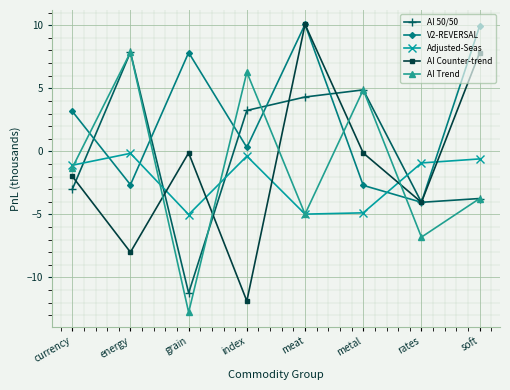

Read the AI Trend value at currency.

-1.3